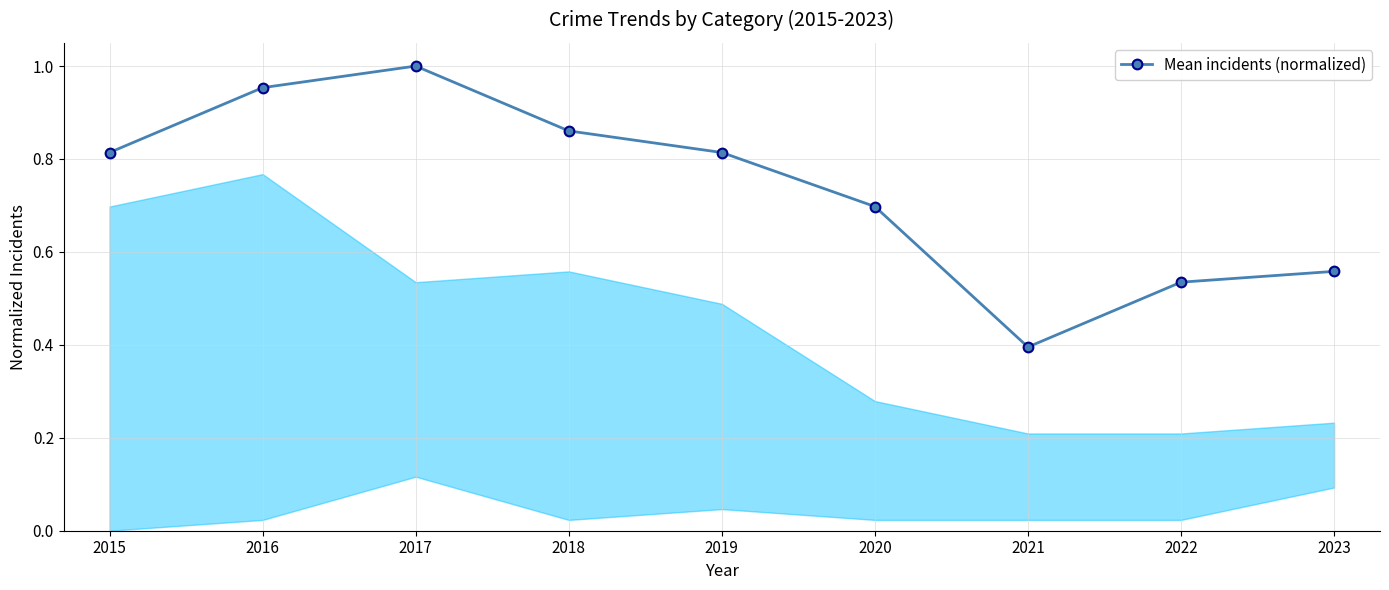

What is the value of the 6th point from the left?

0.7